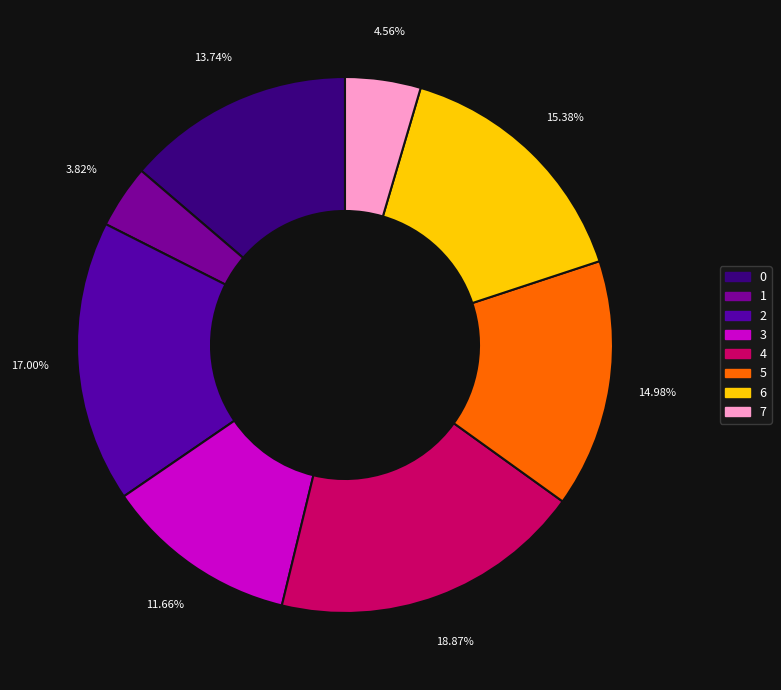

True or false: 2 accounts for 17% of the total.

True